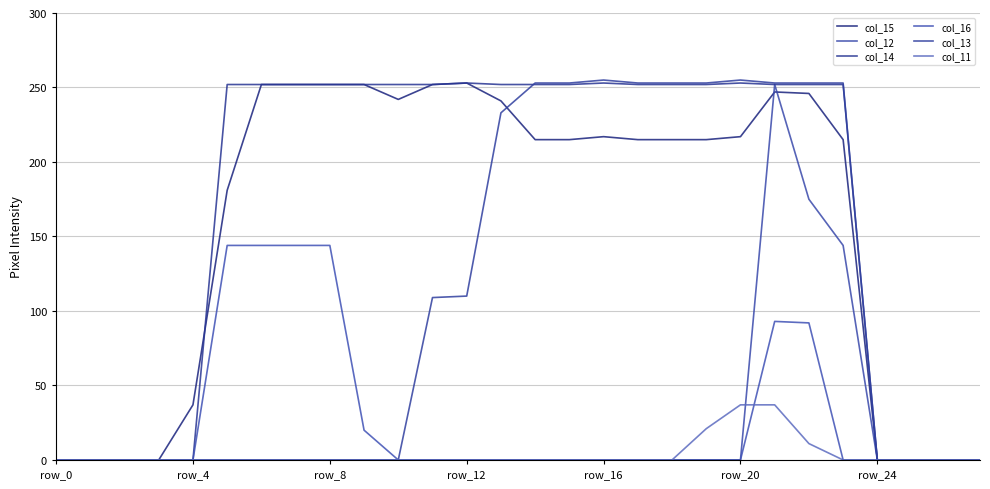

Does the chart have visible grid lines?

Yes